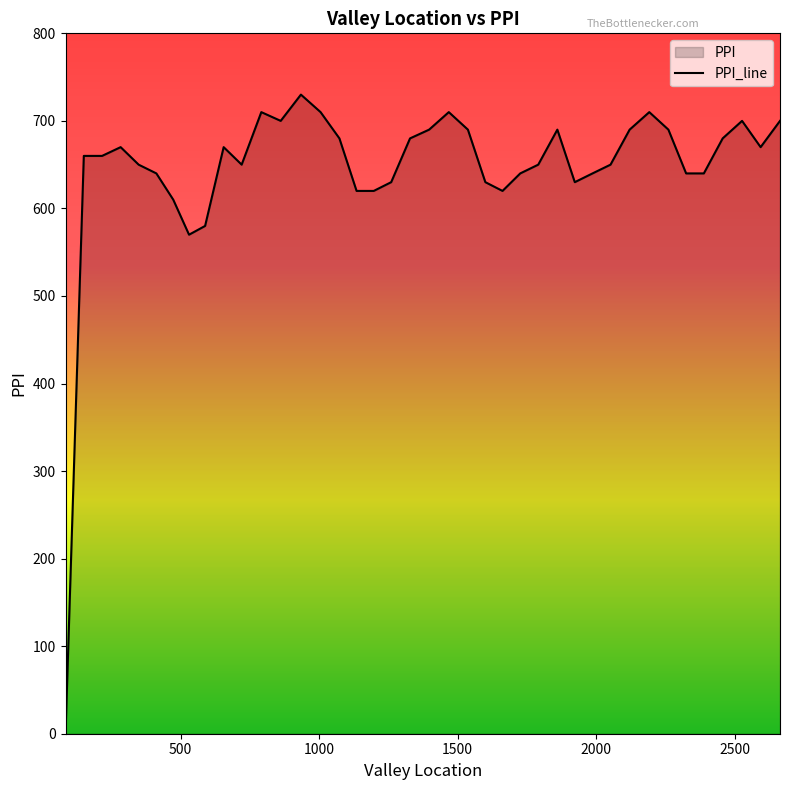

The chart shows a value of 1149 at 2527.0. True or false?

False